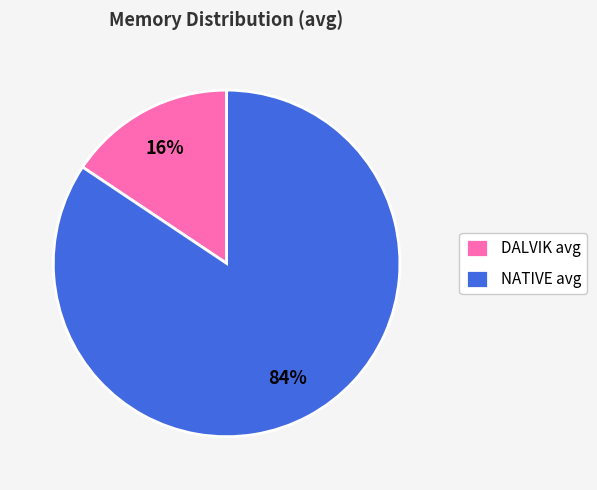

Does NATIVE avg represent more than half of the total?

Yes